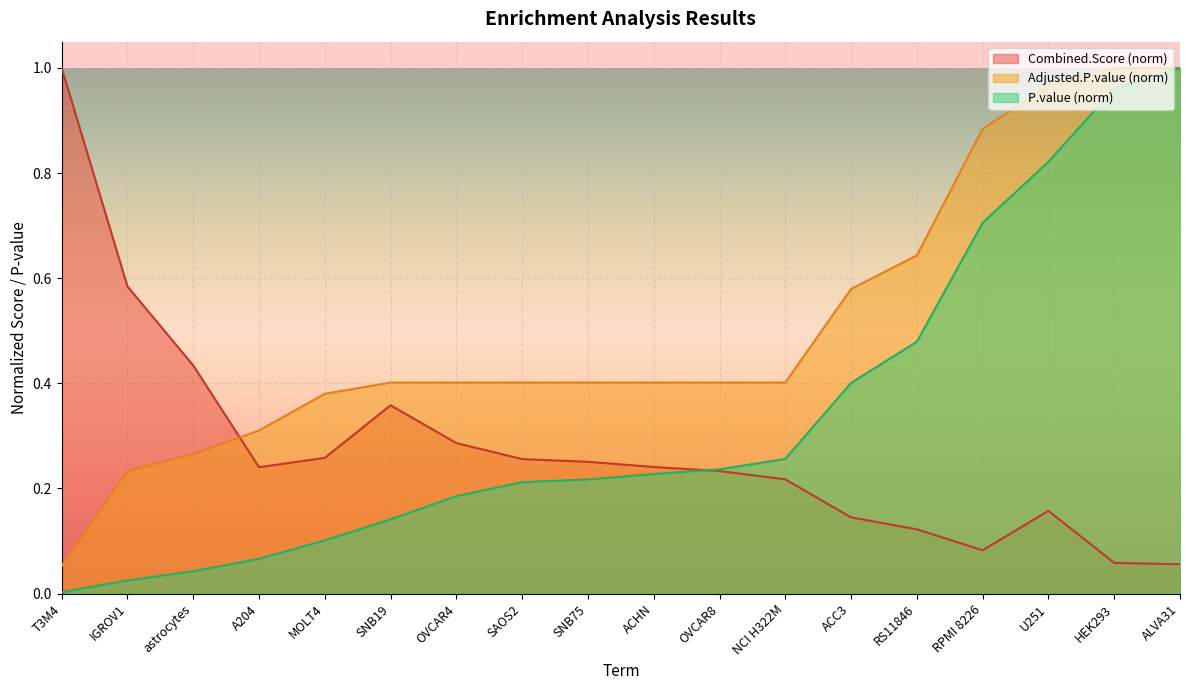

Rank the series by their maximum value, from lowest to highest.

P.value, Adjusted.P.value, Combined.Score